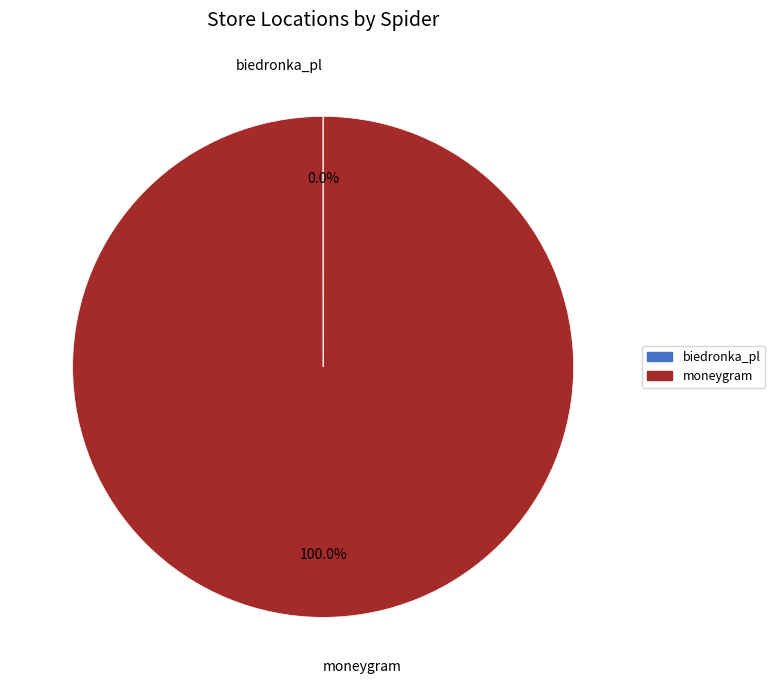

Is there a majority slice in this chart?

Yes